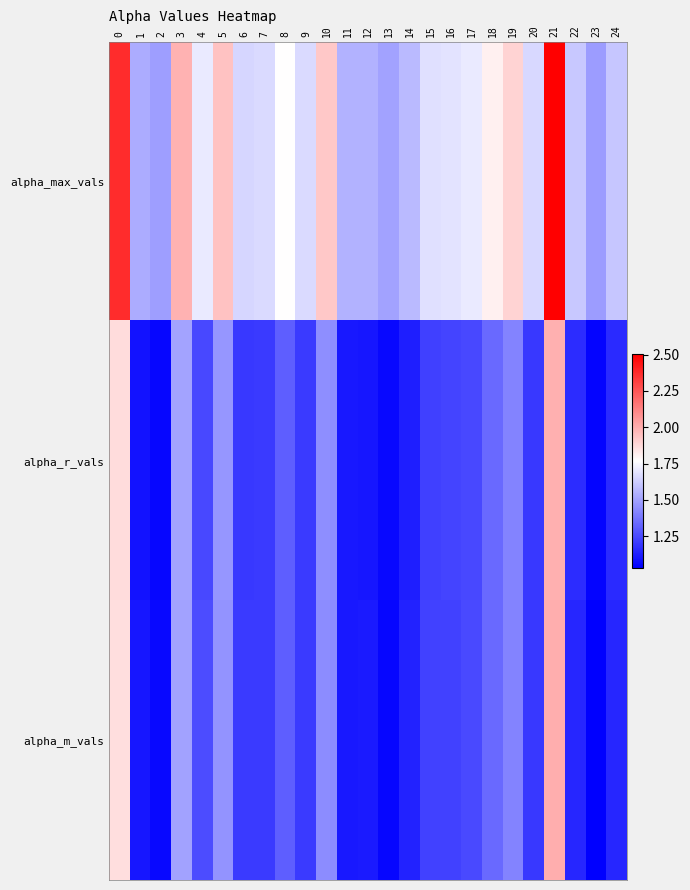

Rank the series by their maximum value, from highest to lowest.

alpha_max_vals, alpha_m_vals, alpha_r_vals